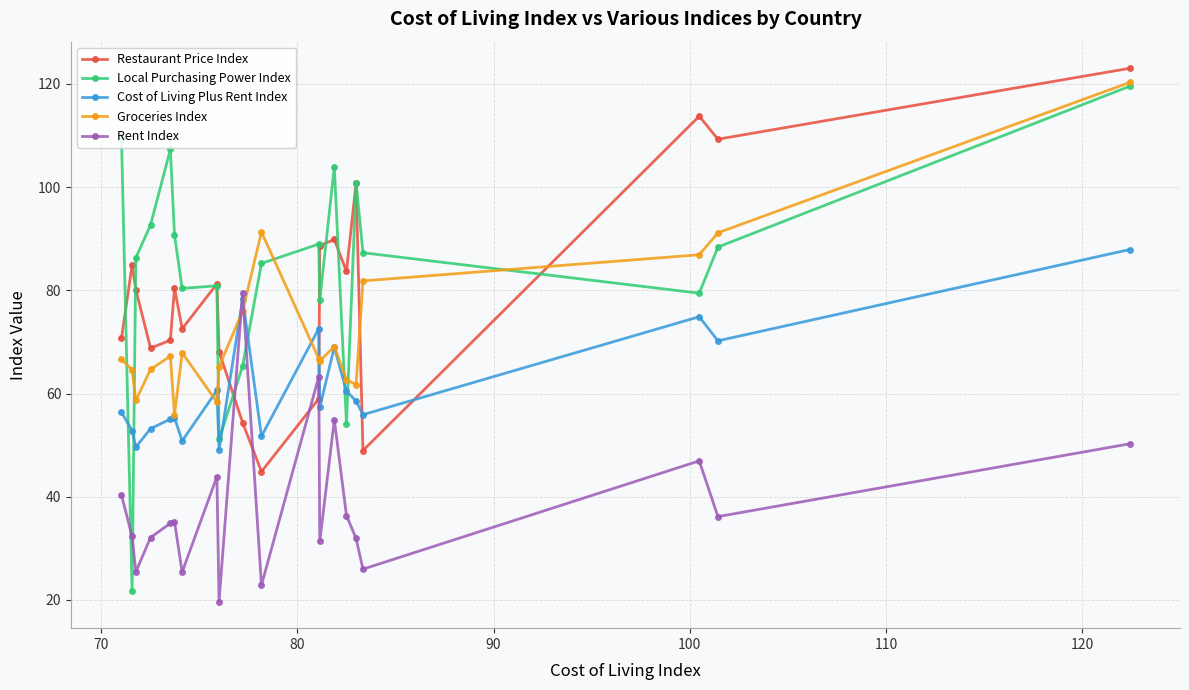

At how many categories does at least one series exceed 29?

20